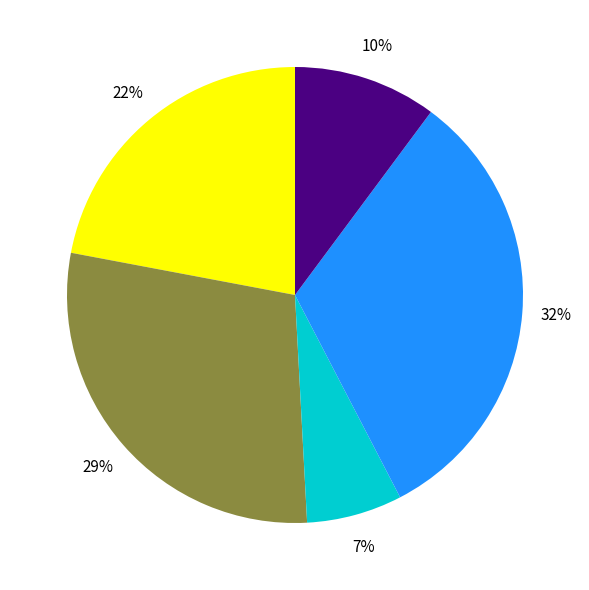

Is there a majority slice in this chart?

No